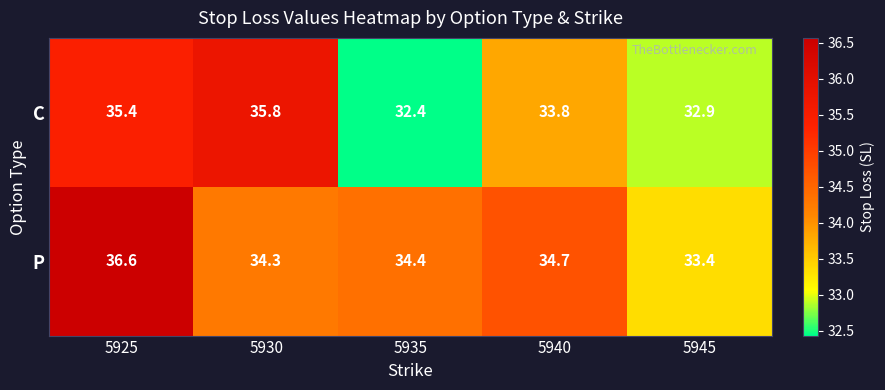

Count the C values in the range 32 to 35.

3